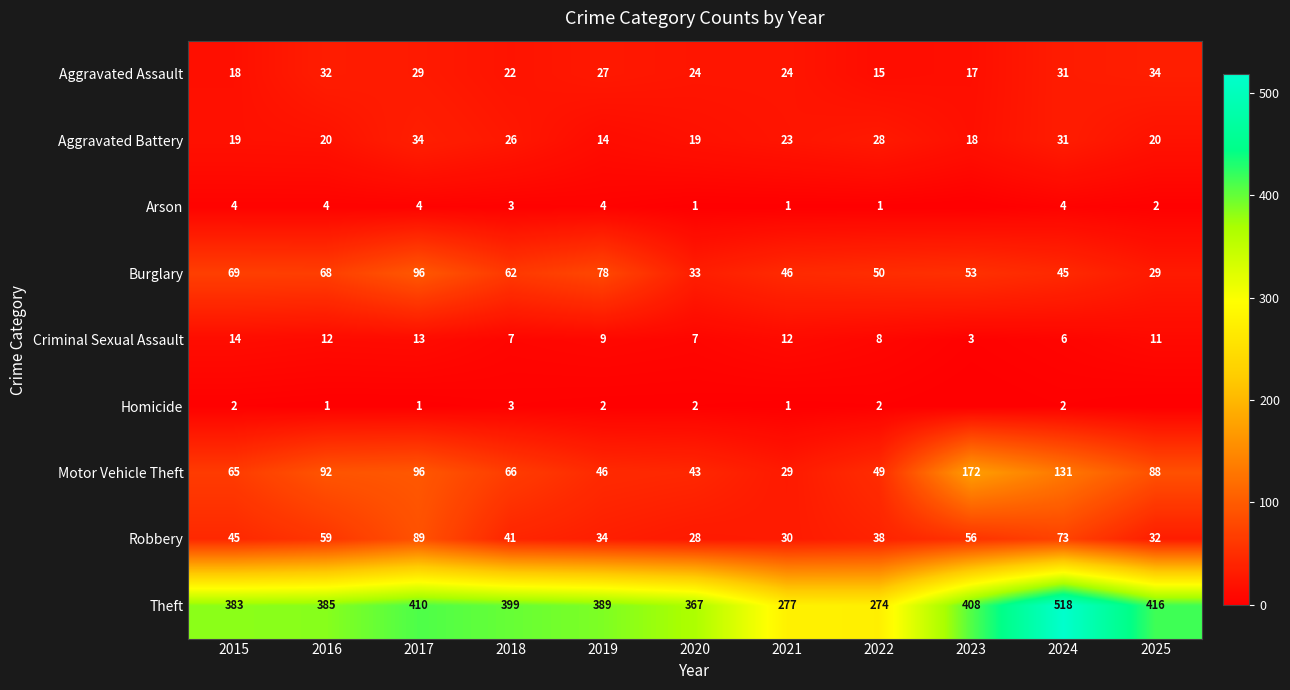

How many data points does each series have?

11